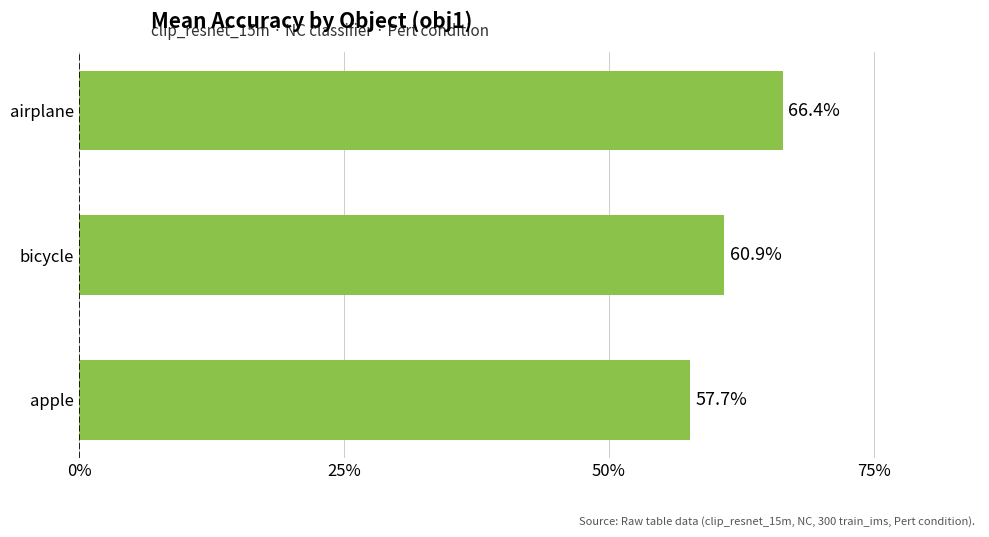

Are the bars grouped side by side (vs. stacked)?

No